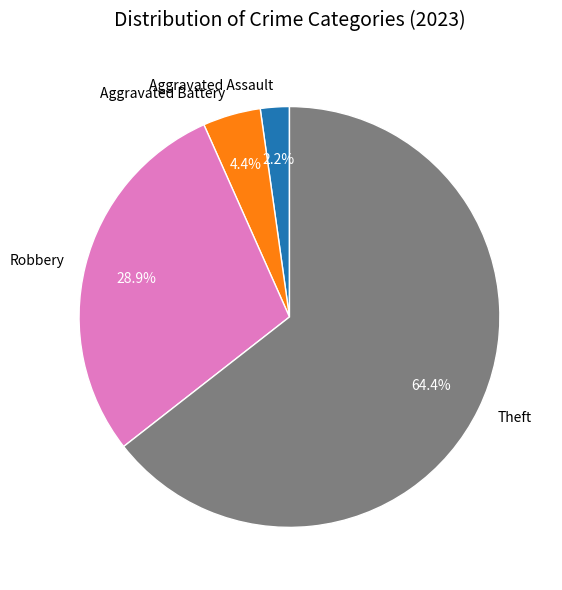

What portion of the pie excludes Aggravated Battery?

95.6%